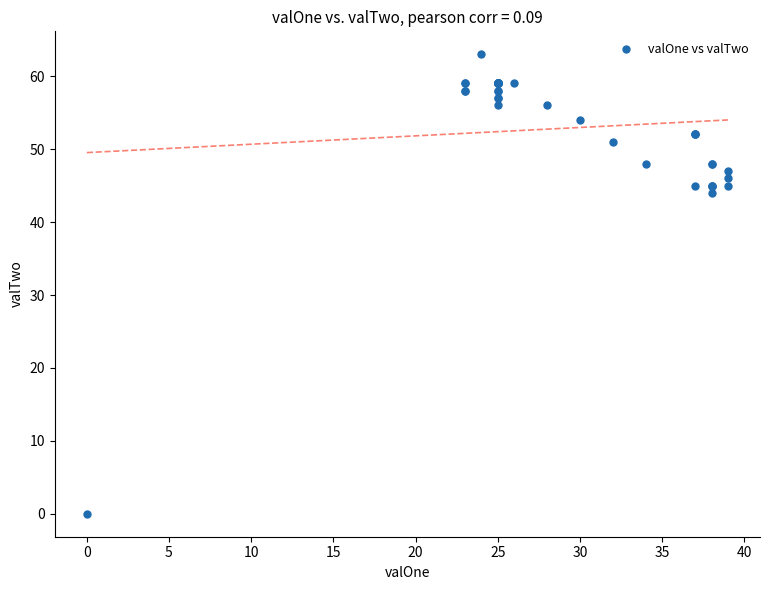

What Y value in the scatter plot is closest to 31?

44.0